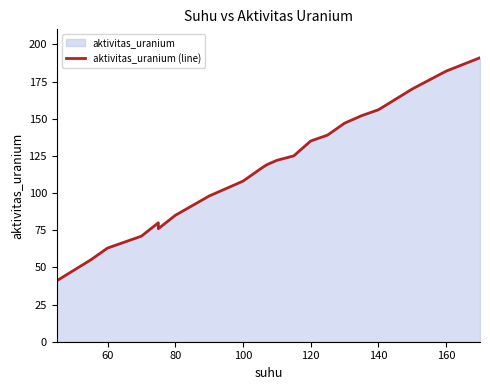

Reading left to right, transcribe all the data shown in this chart.

41	48	55	63	71	80	76	85	98	103	108	116	119	122	125	135	139	147	152	156	170	182	191